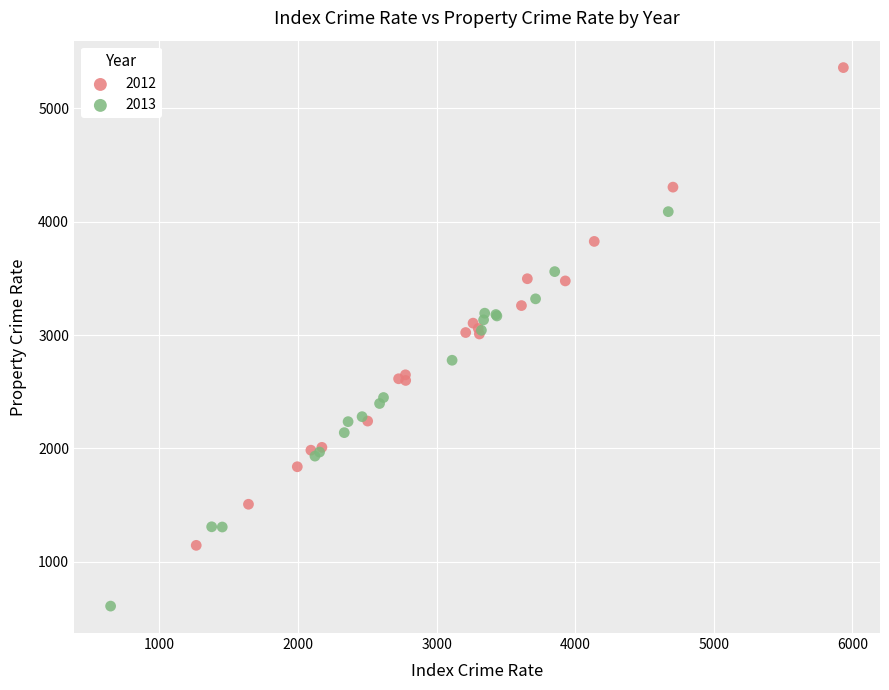

Which series contains the lowest Y value?

2013